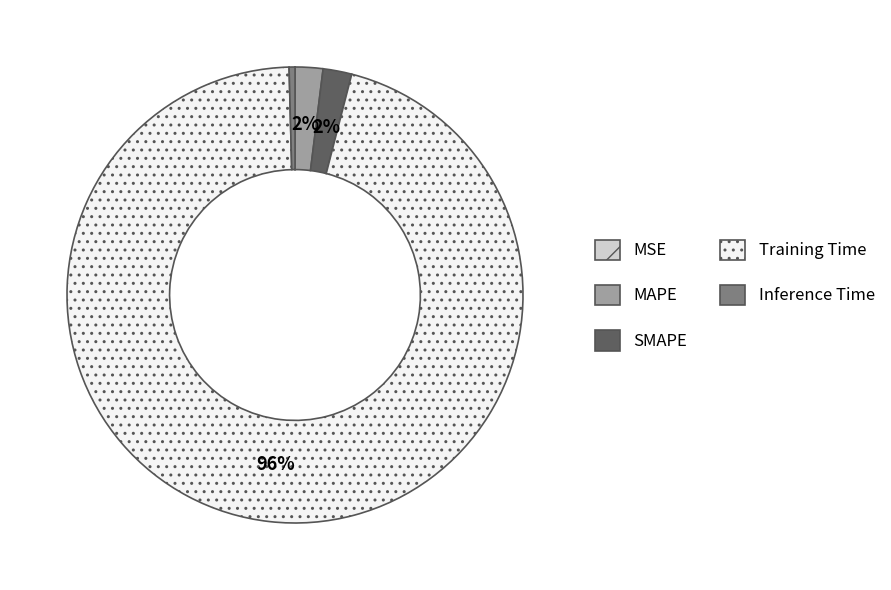

Which category accounts for the majority?

Training Time